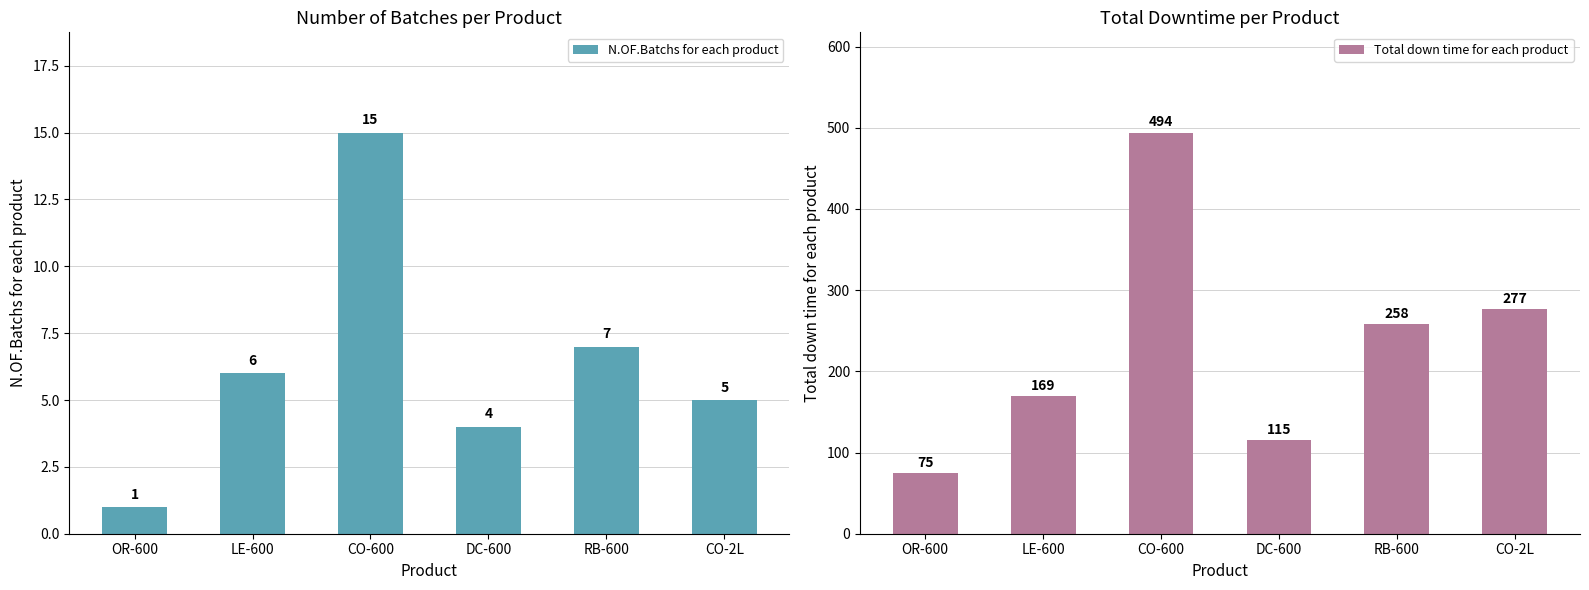

At how many categories does at least one series exceed 143?

4